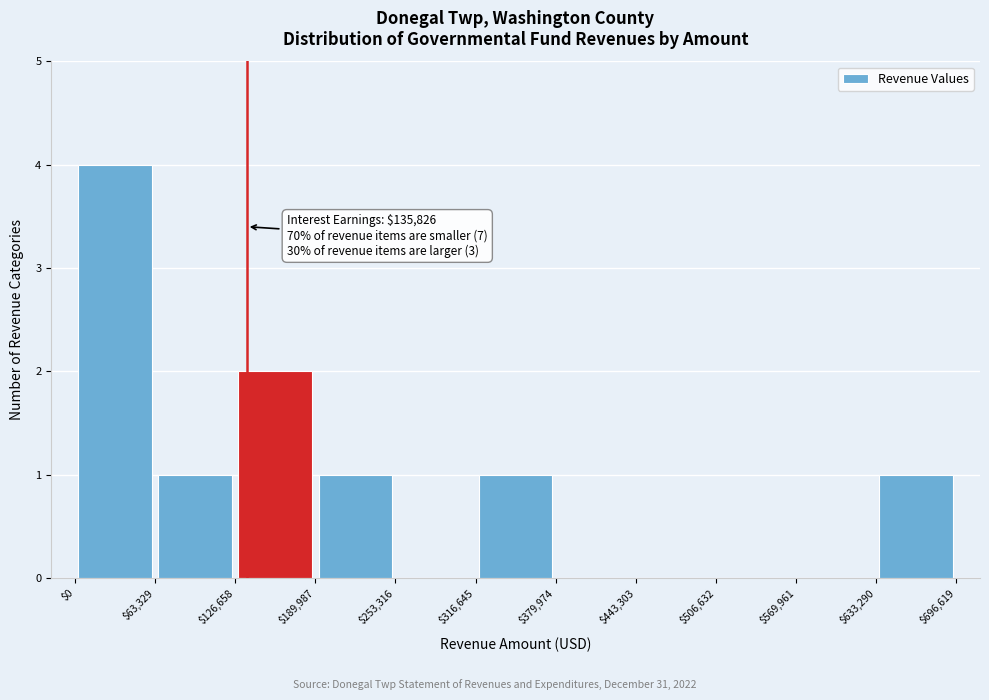

Which range on the x-axis has the tallest bar?

$0 to $63,329